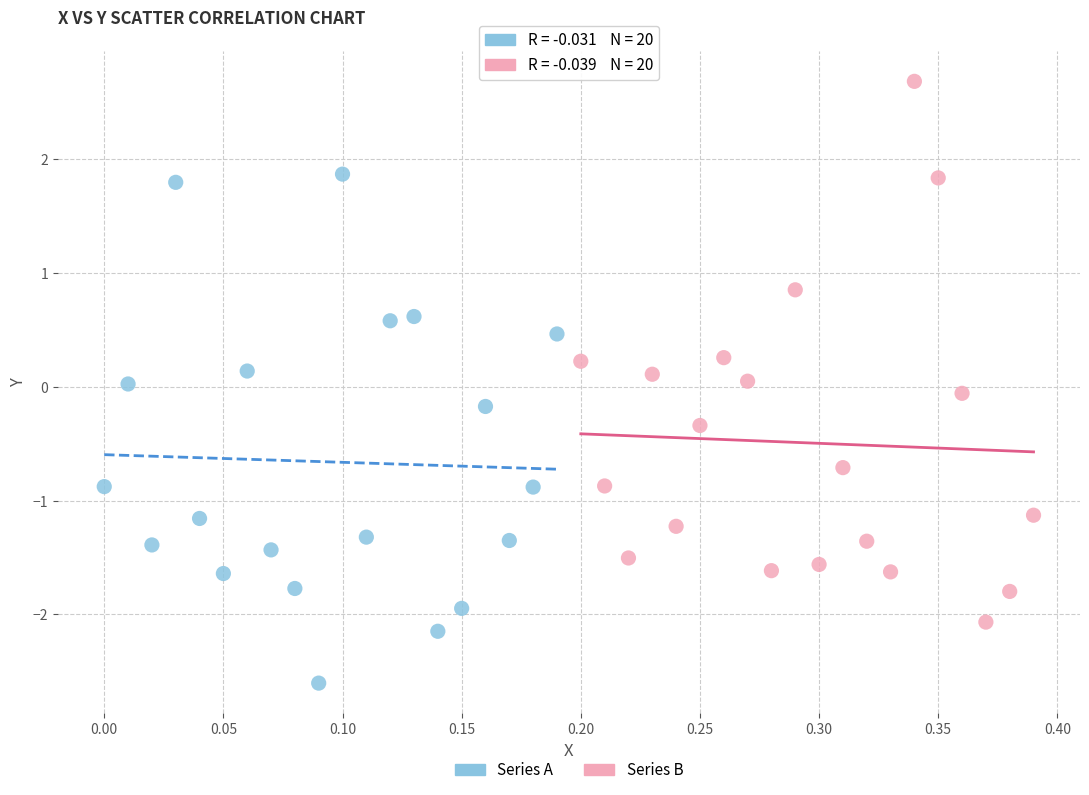

Which series reaches the maximum Y coordinate?

Series B